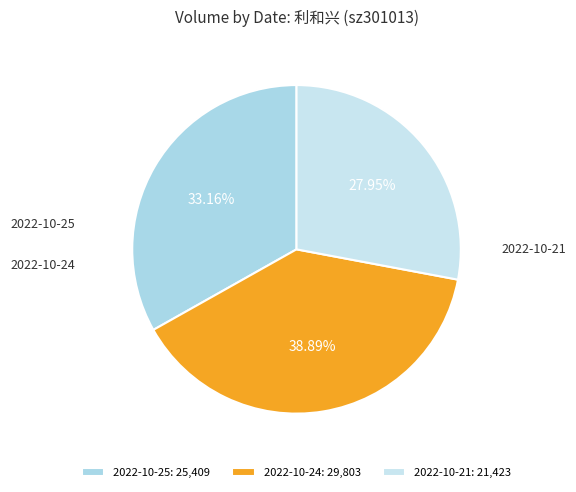

The 2022-10-25 slice represents 33% of the pie. True or false?

True